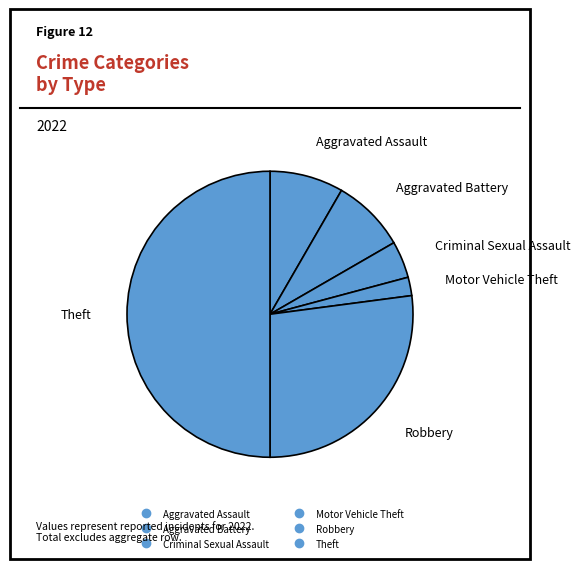

How many segments does this pie chart have?

6